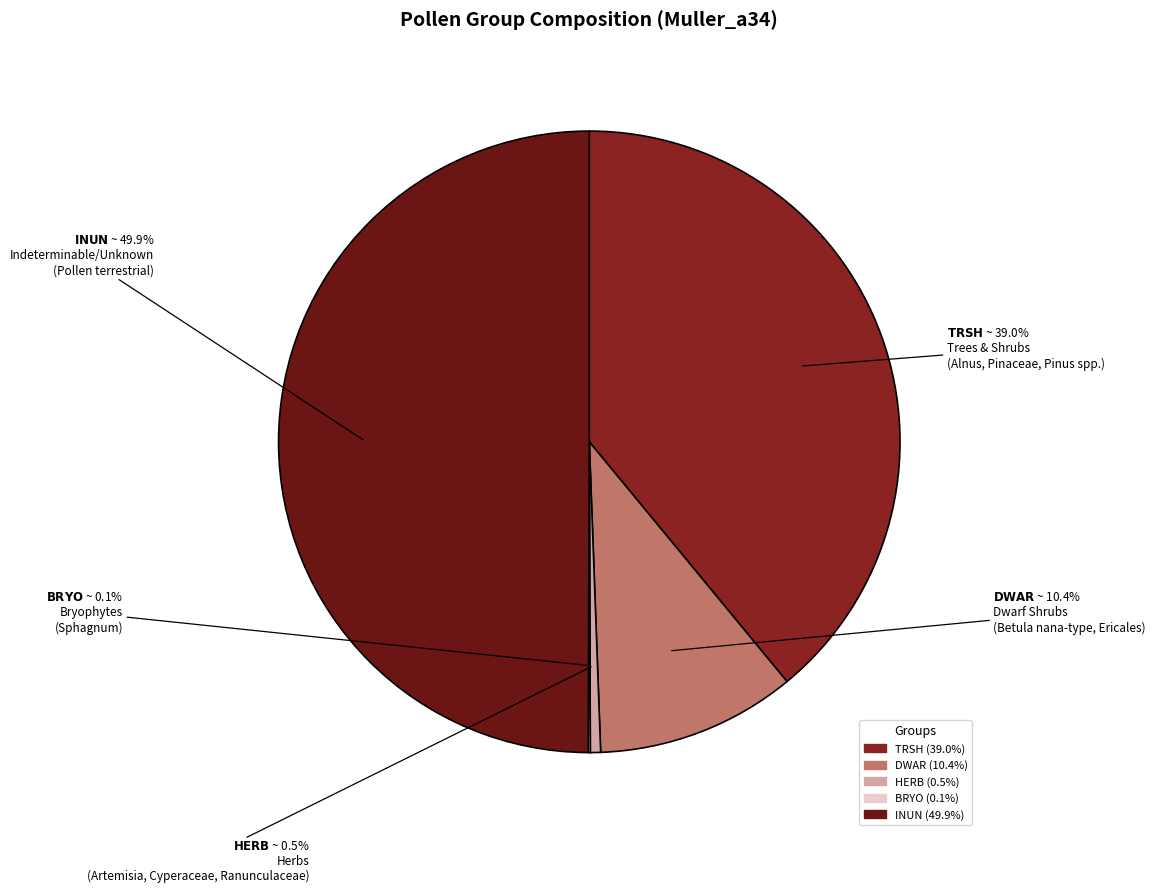

Is it true that DWAR is 10% of the pie?

True